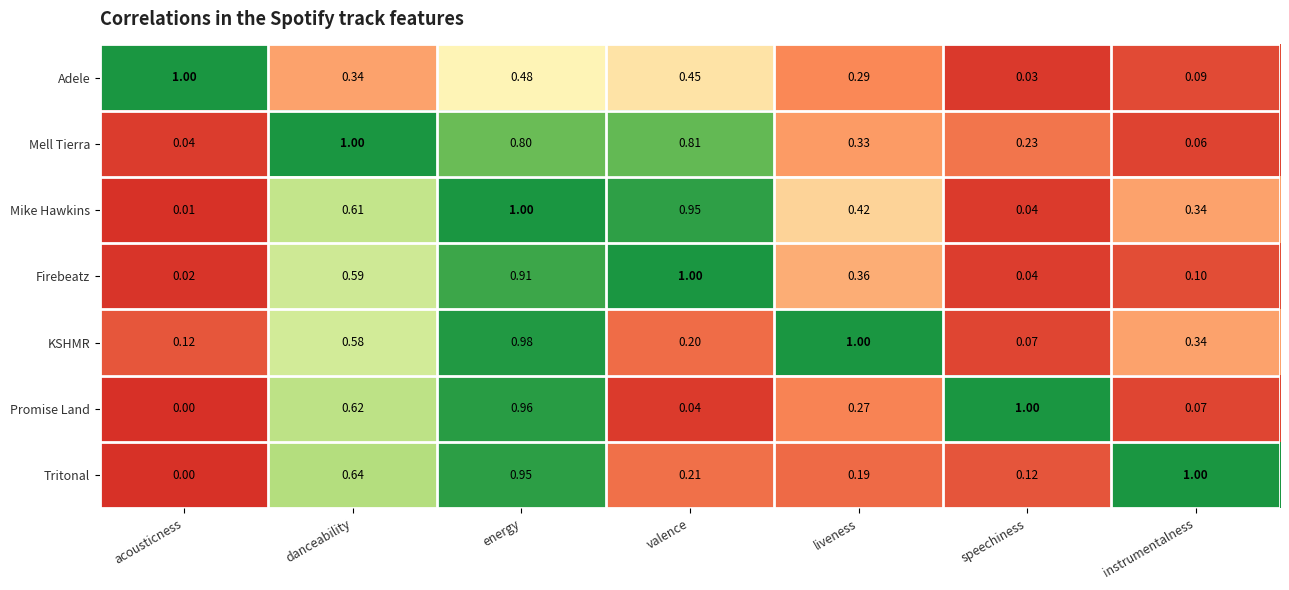

Which label corresponds to the smallest value in the chart?

acousticness